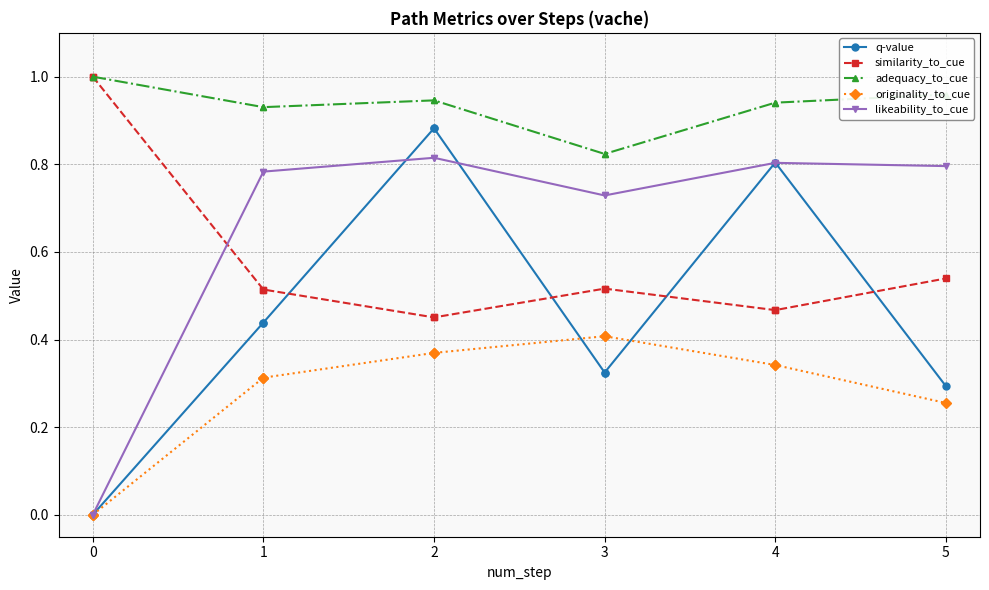

True or false: similarity_to_cue has a value of 0.5 at 1.

True